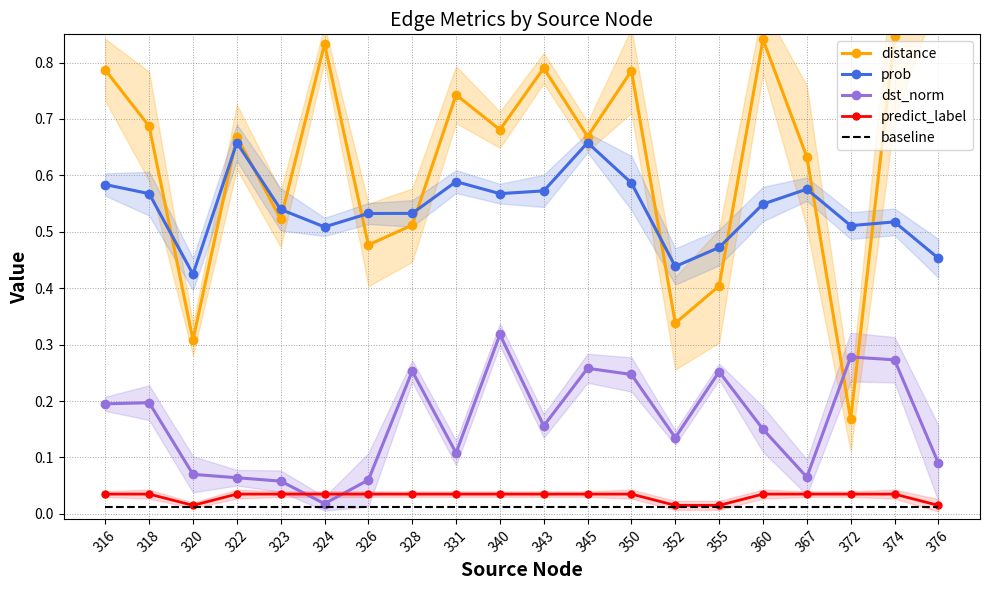

In predict_label, how many points are lower than both neighbors (excluding endpoints)?

1